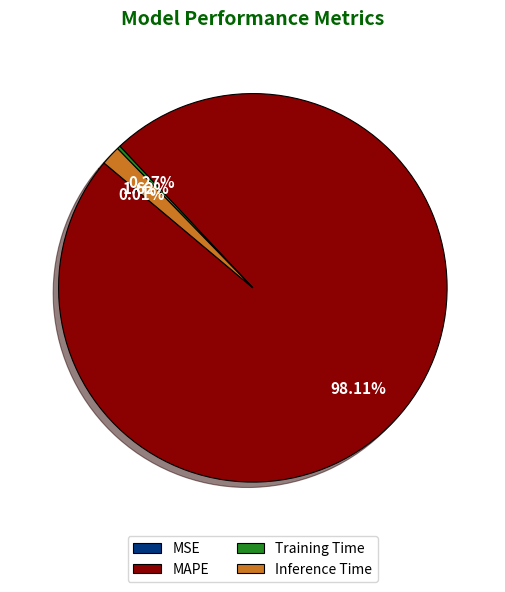

Between MAPE and Inference Time, which is larger?

MAPE